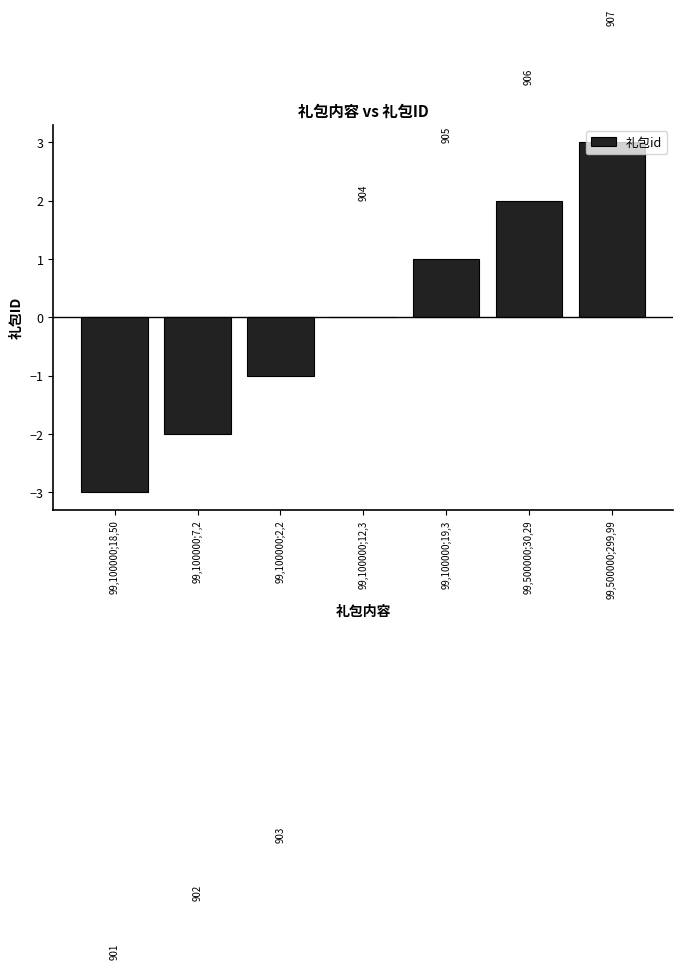

How many distinct data groups are displayed?

1